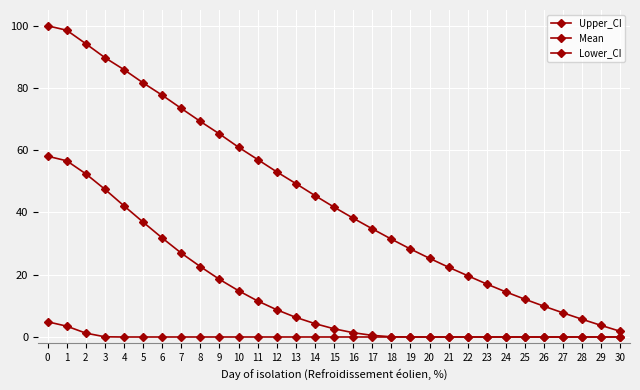

Count the number of data series in this chart.

3